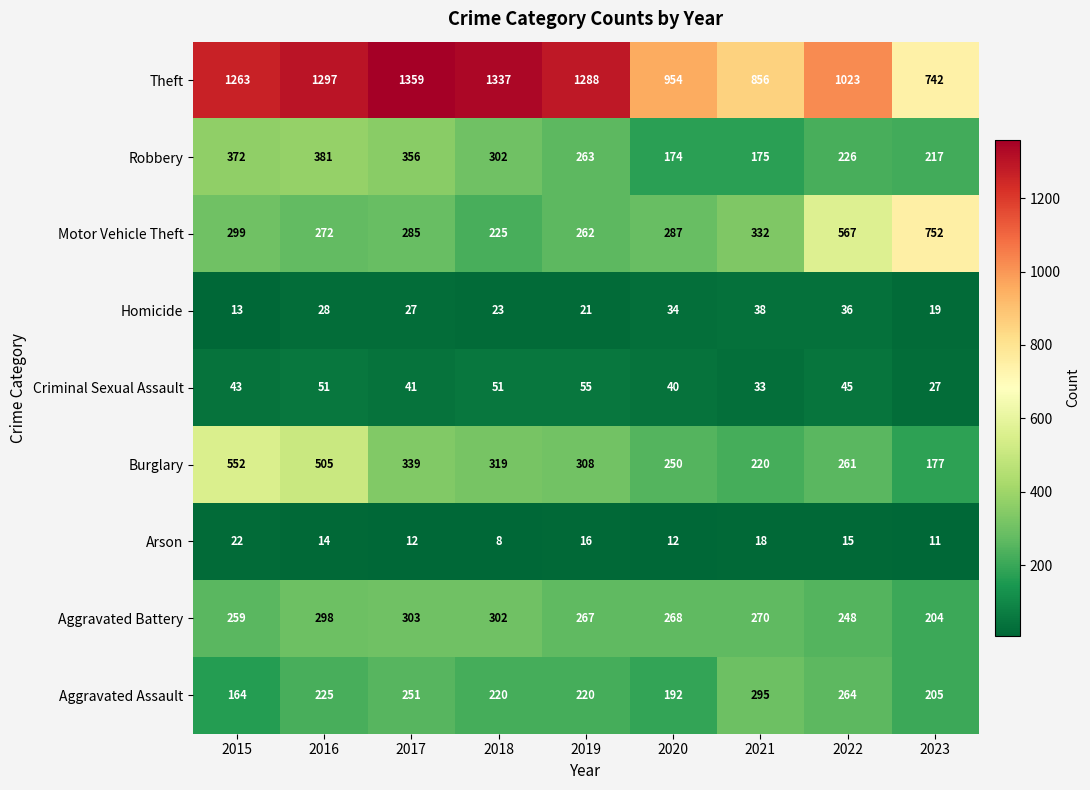

How many categories are shown in the chart?

9